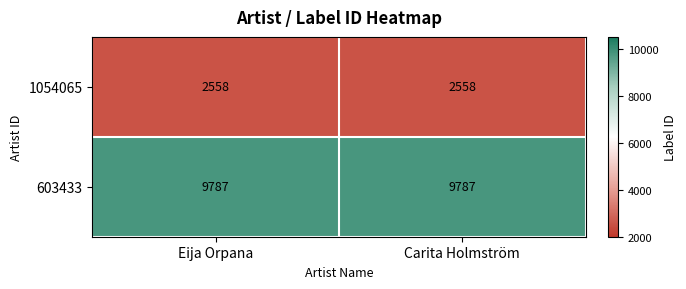

What is the greatest value displayed?

9787